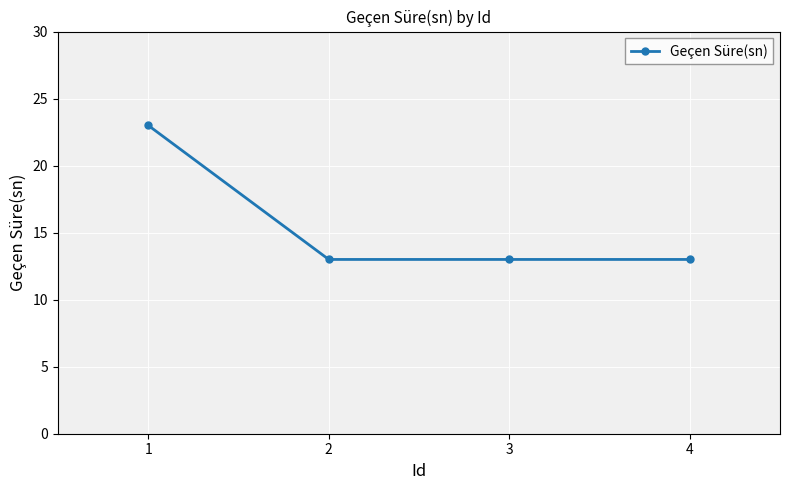

Approximately how many times larger is the value at 3 compared to 4?

1.0